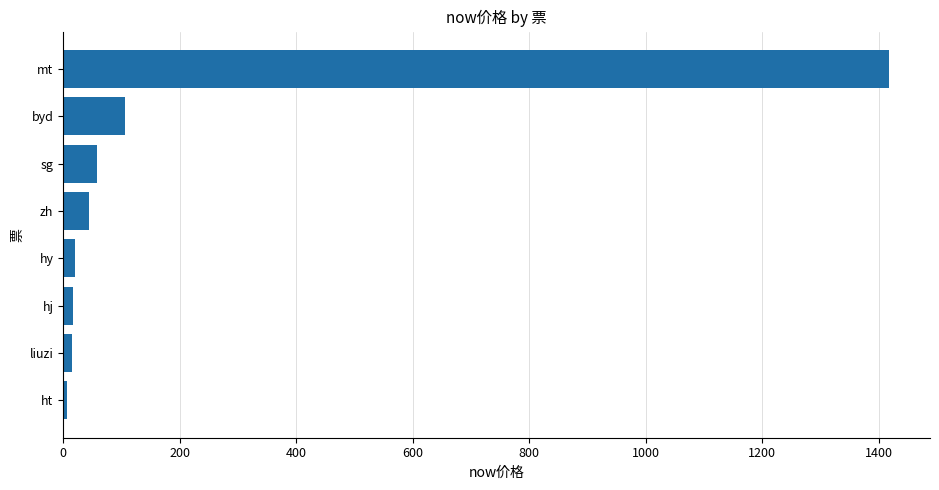

What is the greatest value displayed?

1417.0